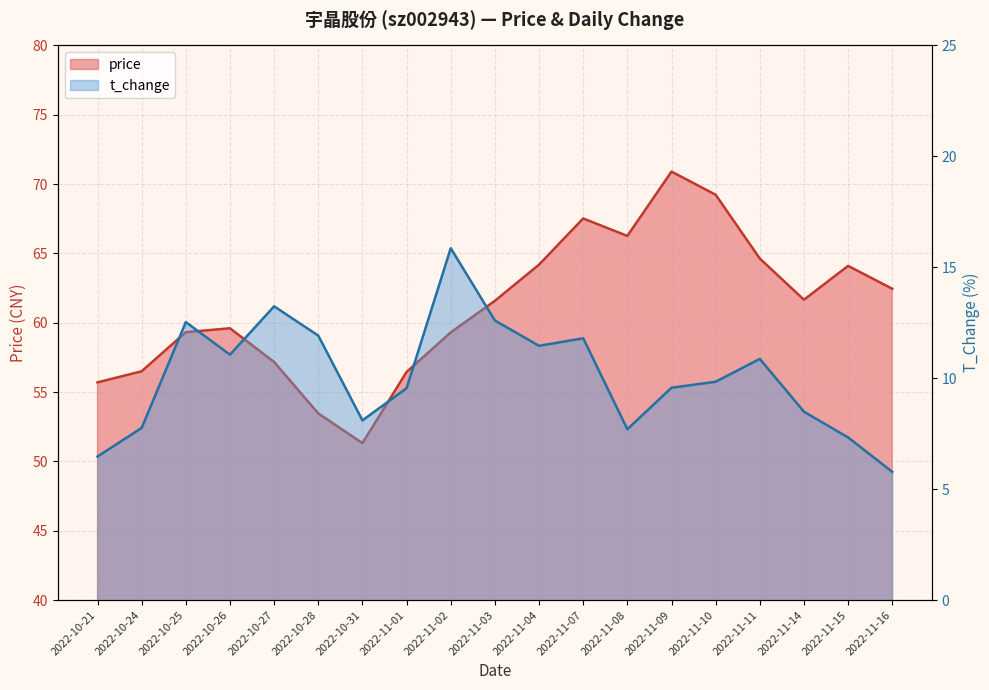

What is the maximum value for price?

70.9